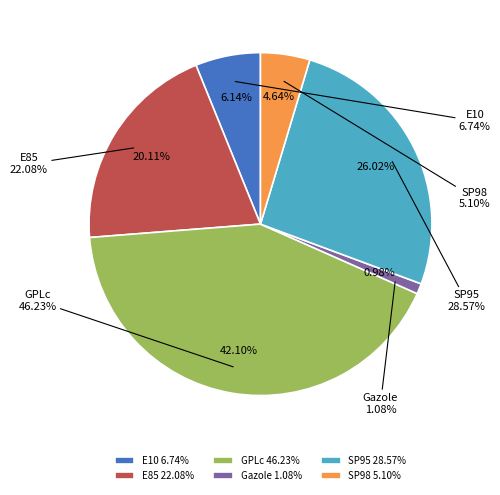

Does any single category account for the majority?

No